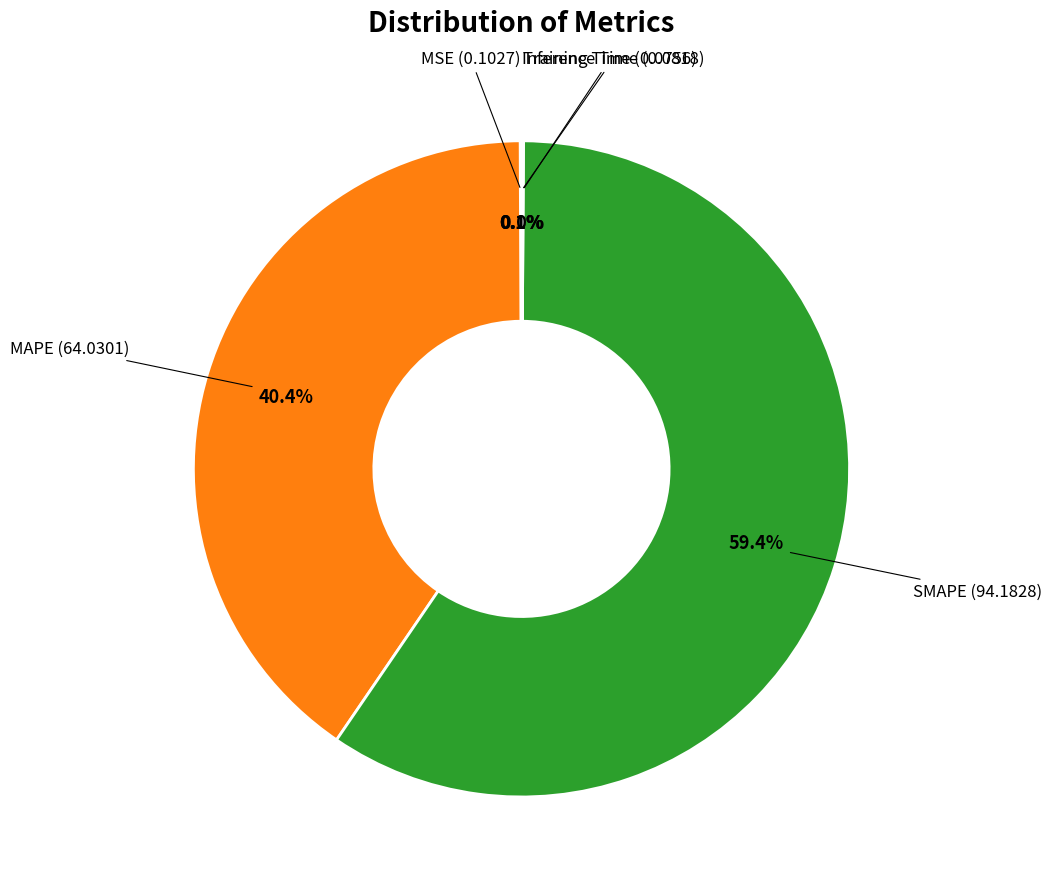

Is there a majority slice in this chart?

Yes